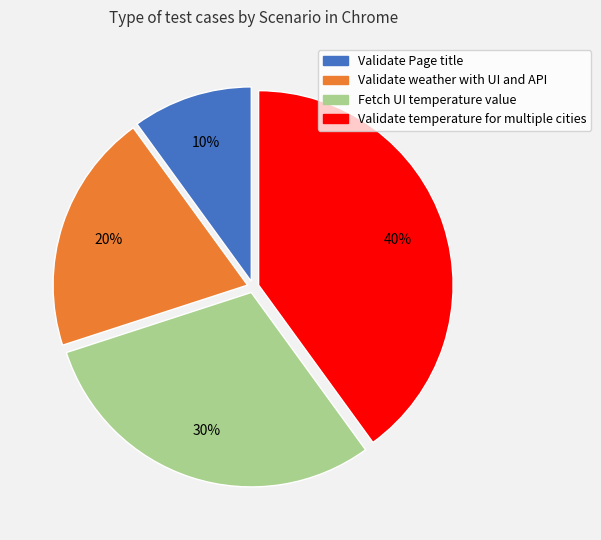

Do Validate Page title and Fetch UI temperature value together represent more than half of the pie?

No